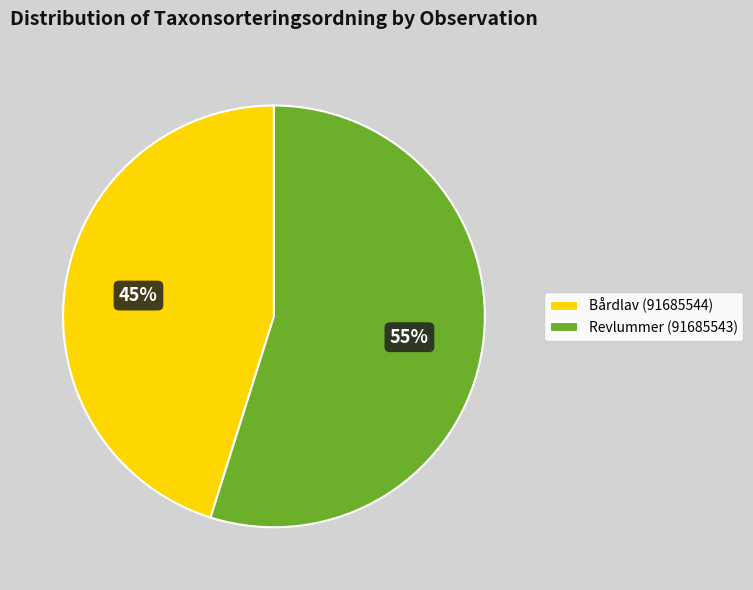

To the nearest percent, what is the difference between the largest and smallest slice percentages?

10%